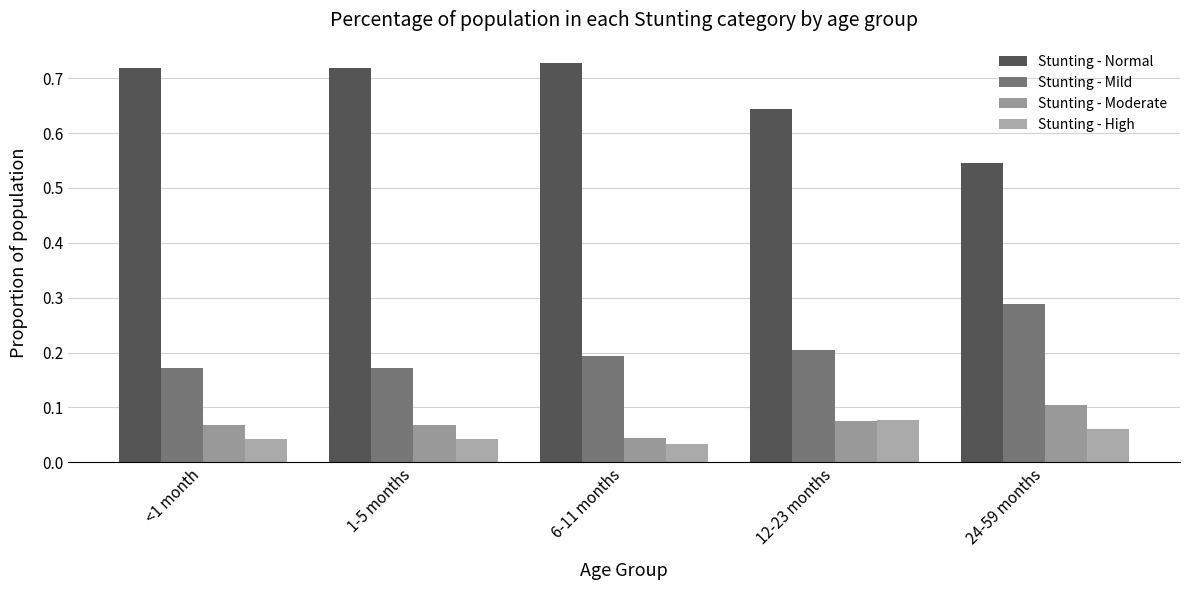

Reading right to left, extract all data points from this chart.

Stunting - Normal: 24-59 months=0.5	12-23 months=0.6	6-11 months=0.7	1-5 months=0.7	<1 month=0.7
Stunting - Mild: 24-59 months=0.3	12-23 months=0.2	6-11 months=0.2	1-5 months=0.2	<1 month=0.2
Stunting - Moderate: 24-59 months=0.1	12-23 months=0.1	6-11 months=0.0	1-5 months=0.1	<1 month=0.1
Stunting - High: 24-59 months=0.1	12-23 months=0.1	6-11 months=0.0	1-5 months=0.0	<1 month=0.0